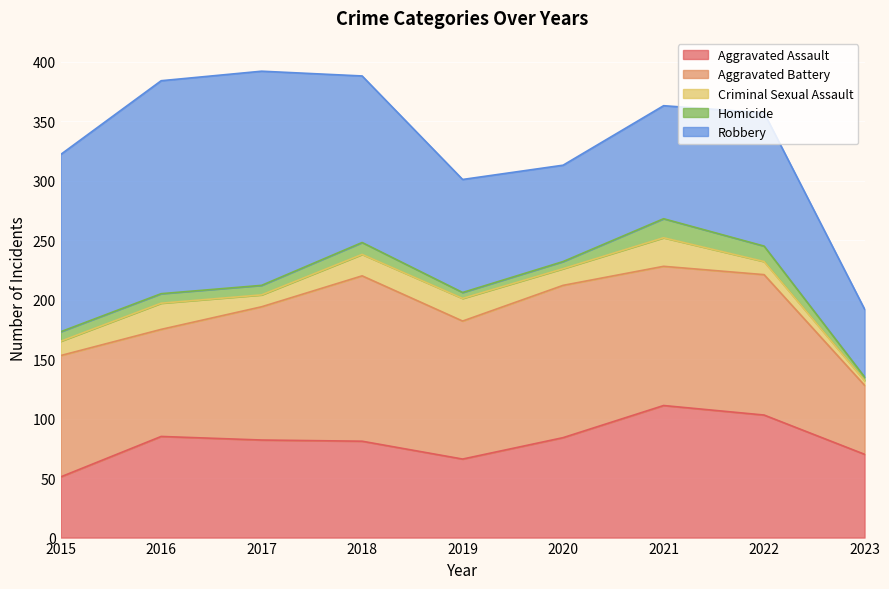

What is the difference between the maximum and minimum values in the Homicide series?

13